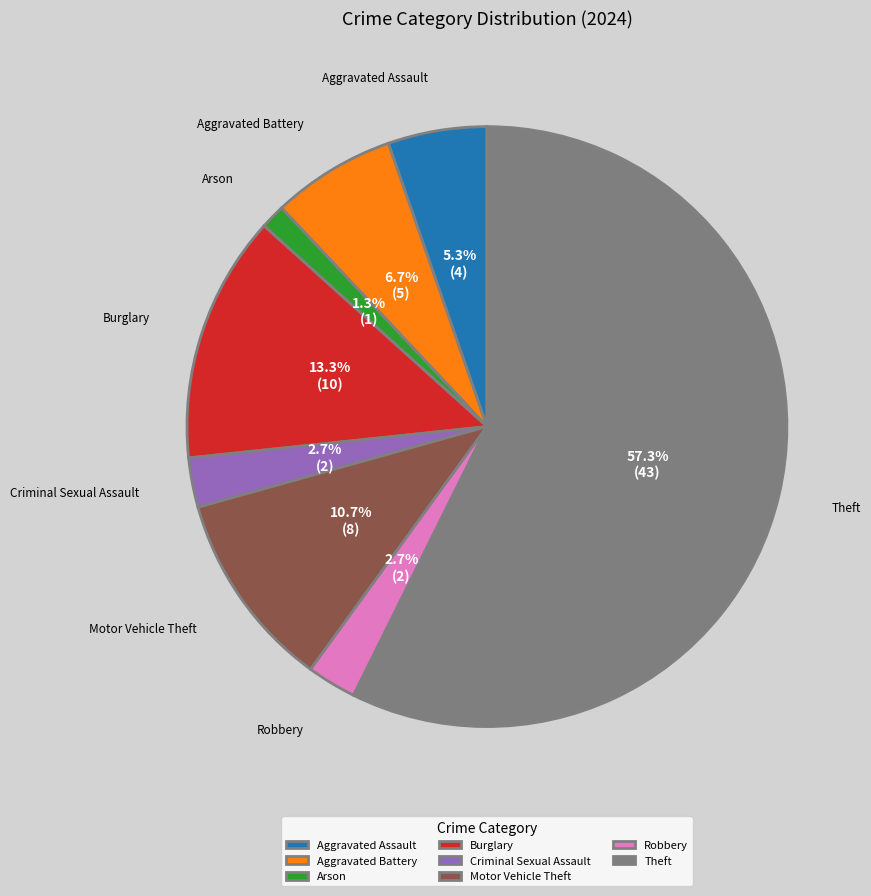

Which has a higher value, Aggravated Battery or Burglary?

Burglary